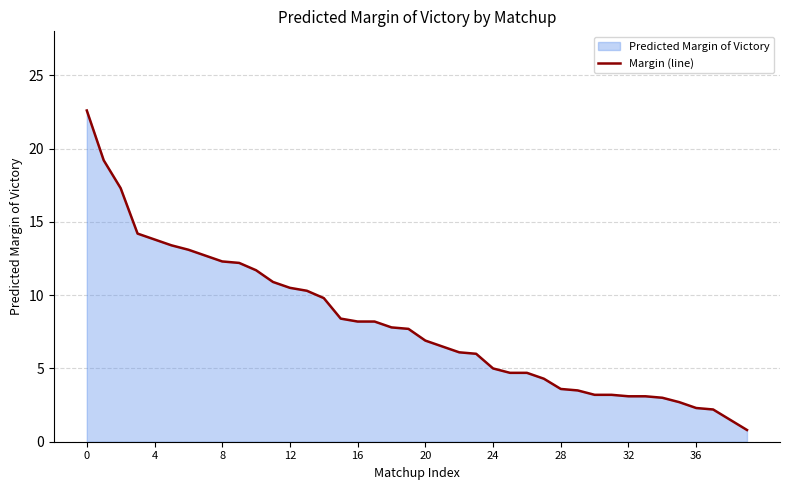

How many data points are above 7?

20